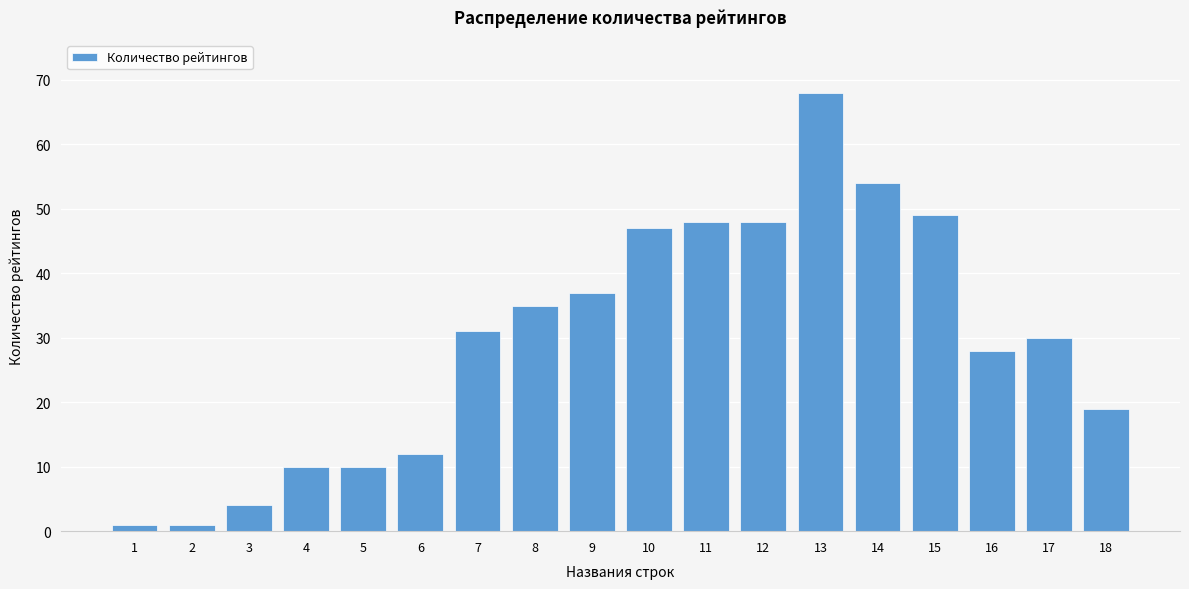

Reading right to left, transcribe all the data shown in this chart.

18=19	17=30	16=28	15=49	14=54	13=68	12=48	11=48	10=47	9=37	8=35	7=31	6=12	5=10	4=10	3=4	2=1	1=1